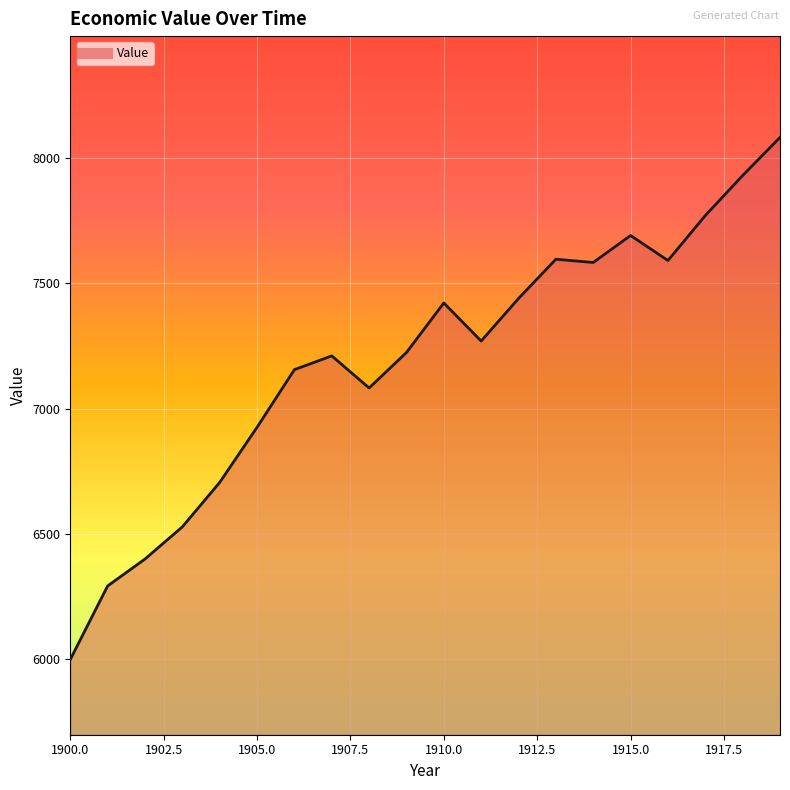

What is the greatest value displayed?

8082.0